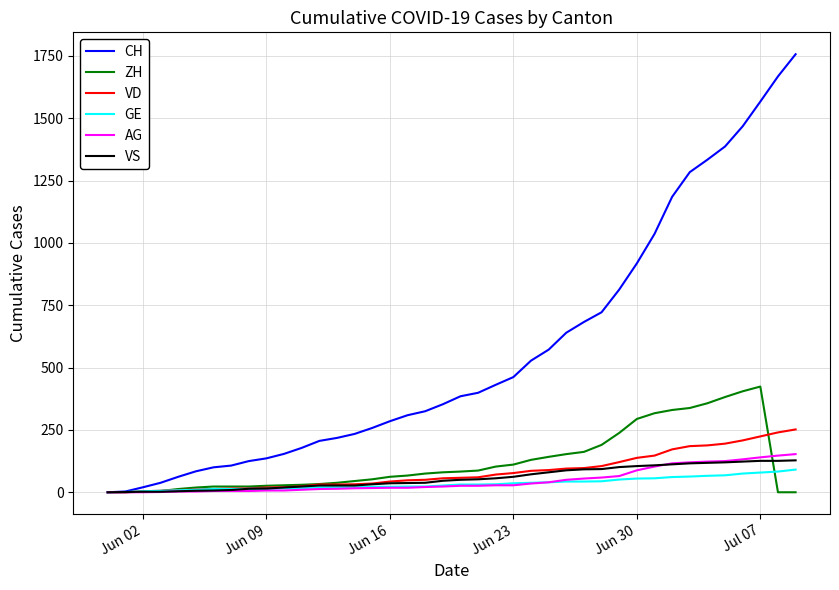

True or false: VS and ZH intersect in this chart.

True